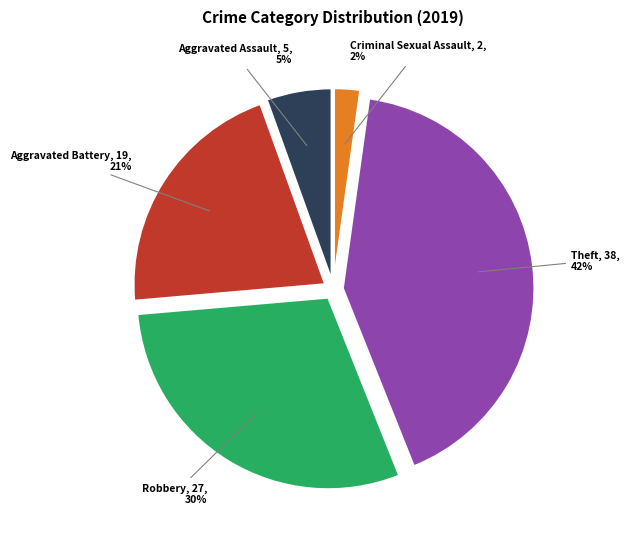

To the nearest percent, what is the average slice percentage?

20%